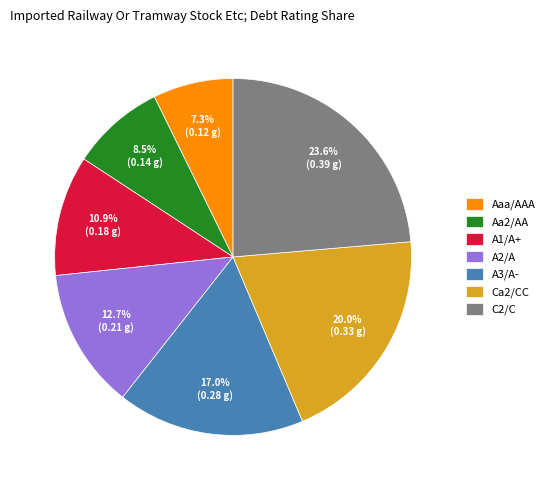

Is there any slice that represents more than half of the pie?

No